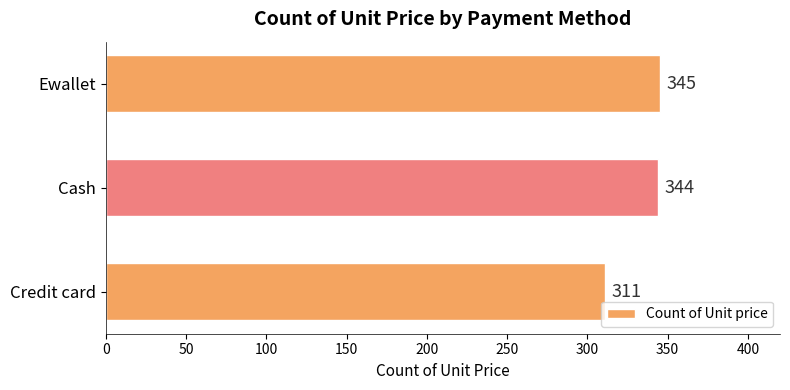

Which label corresponds to the smallest value in the chart?

Credit card